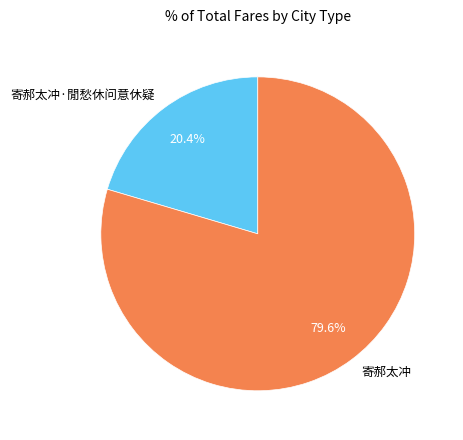

To the nearest percent, what percentage of the pie is 寄郝太冲·閒愁休问意休疑?

20%